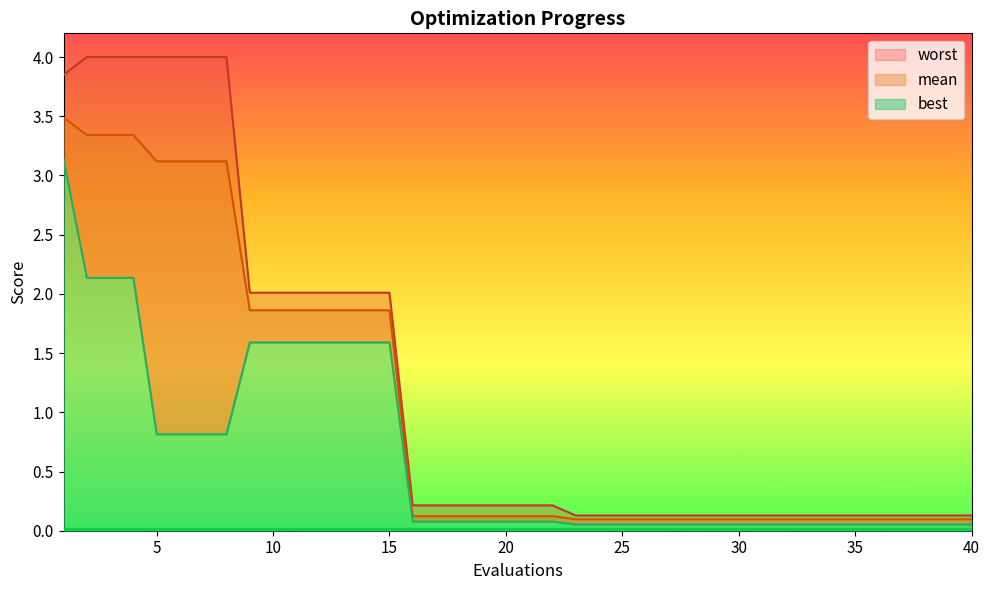

True or false: best has a value of 0.9 at 11.

False